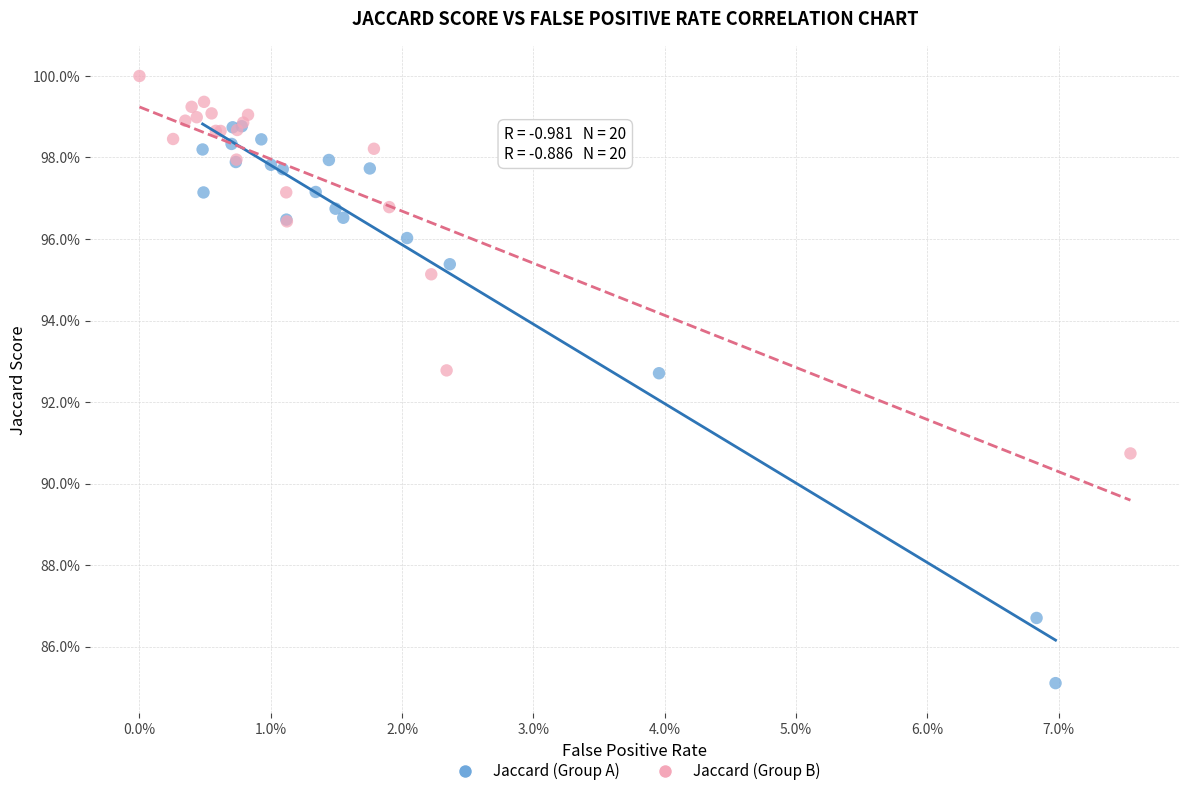

Which series has the widest spread of Y values?

Jaccard (Group A)